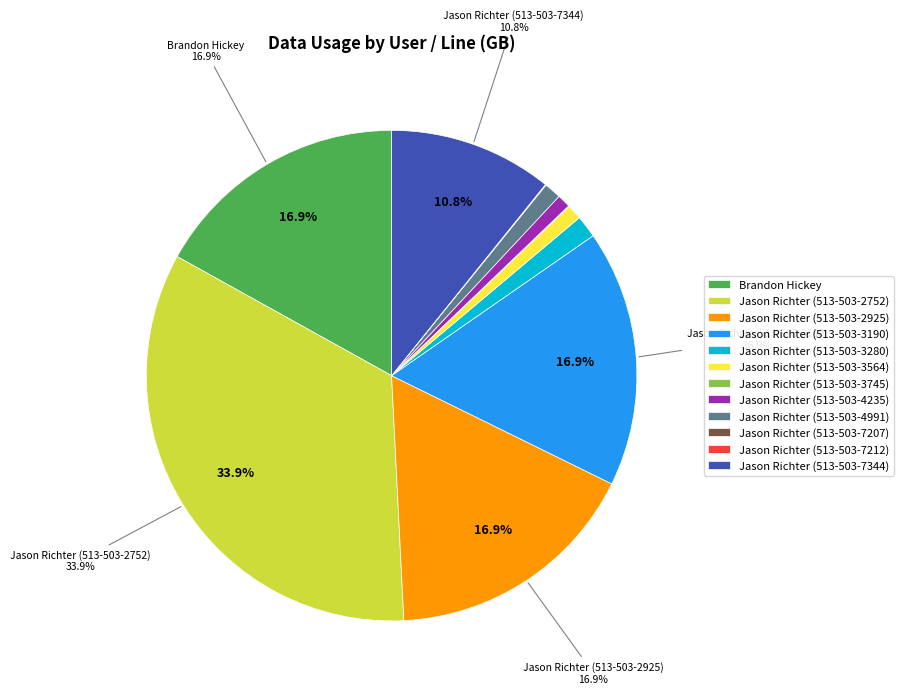

Between Brandon Hickey and Jason Richter (513-503-4991), which is larger?

Brandon Hickey